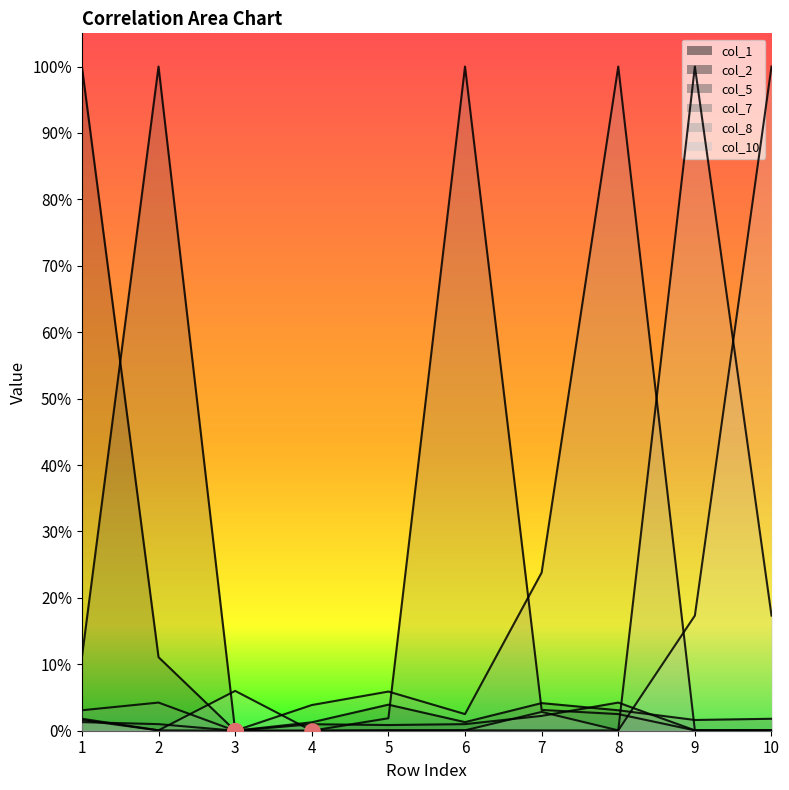

Which series has the largest total across all categories?

col_7